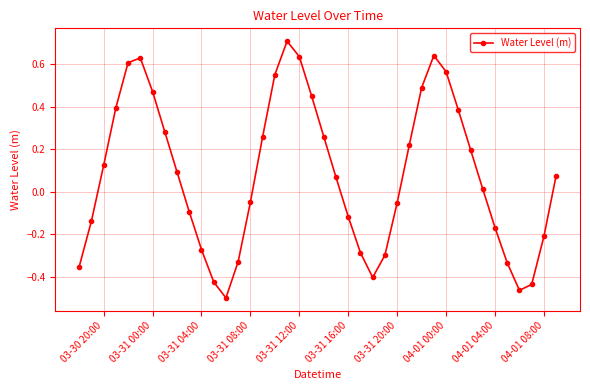

What is the difference between the maximum and minimum values?

1.2